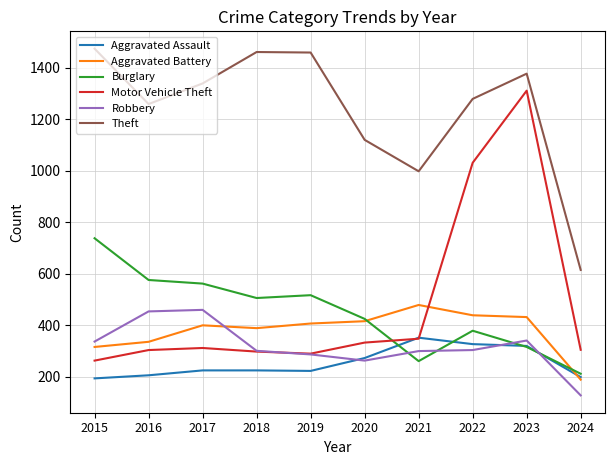

Which category has the lowest value across all series?

2024